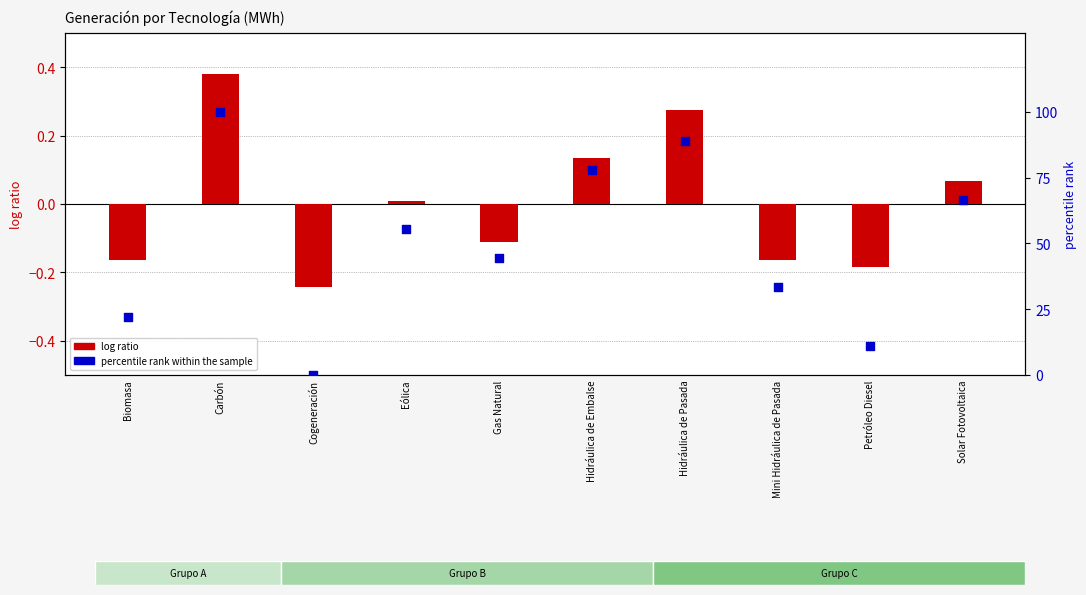

What is the total value across all series at Gas Natural?

44.3